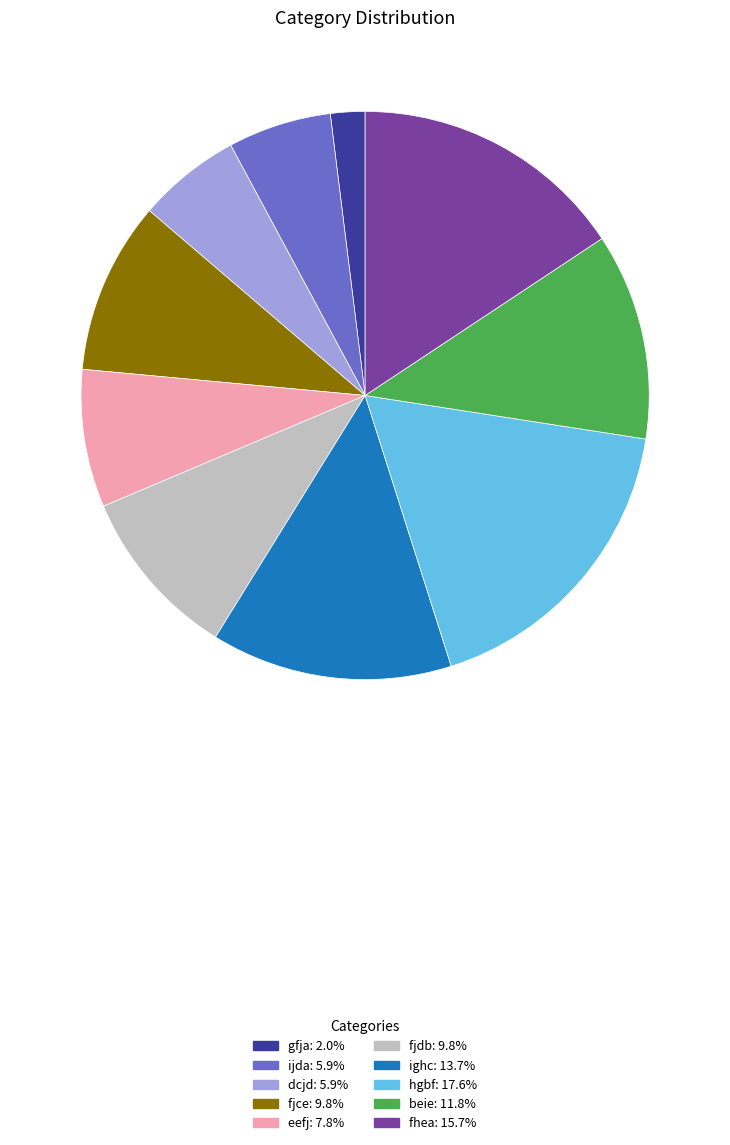

True or false: ijda accounts for 6% of the total.

True